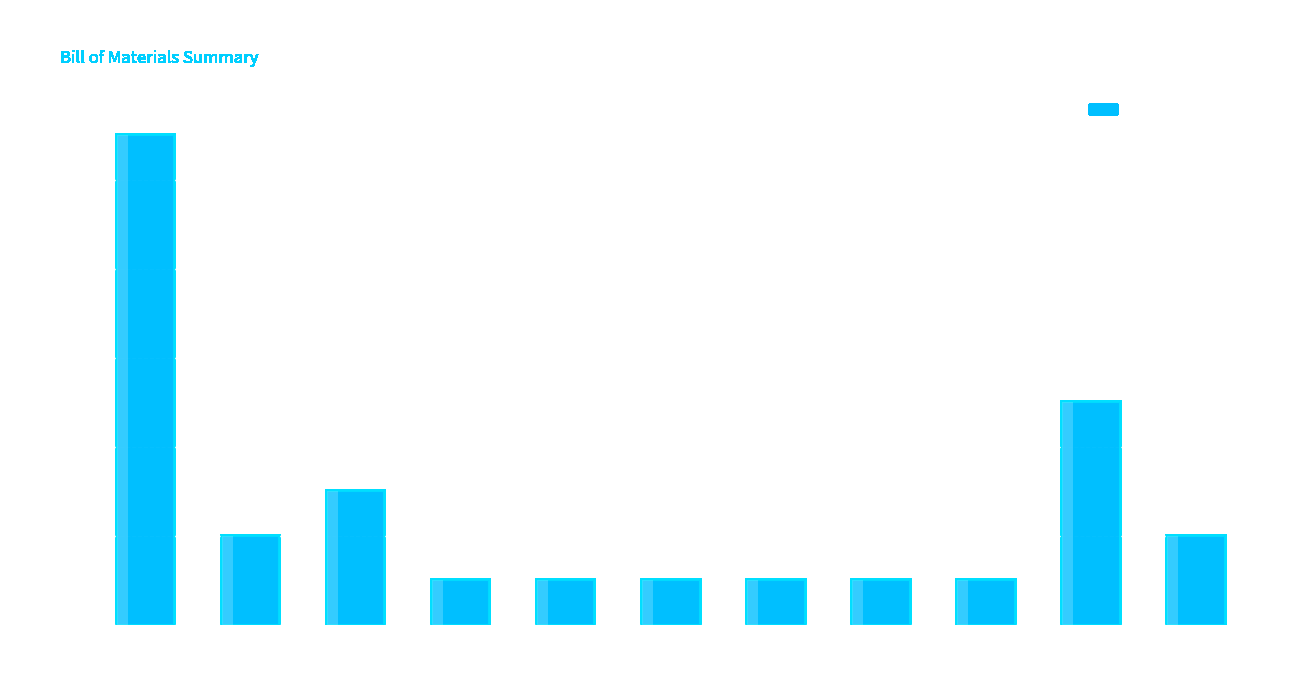

Reading left to right, transcribe all the data shown in this chart.

11	2	3	1	1	1	1	1	1	5	2